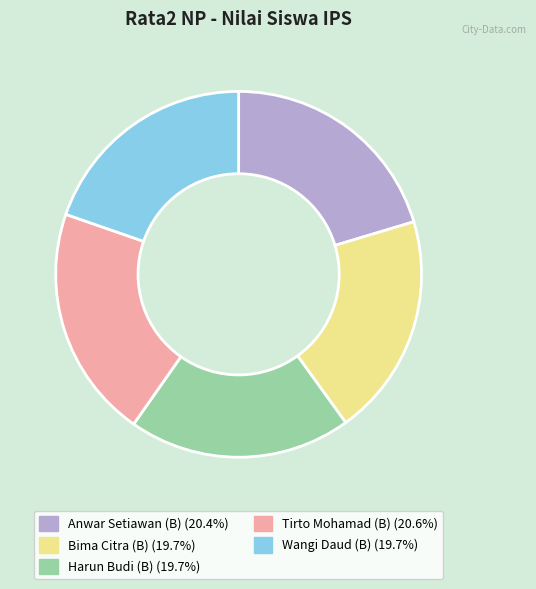

Do Anwar Setiawan and Bima Citra together represent more than half of the pie?

No